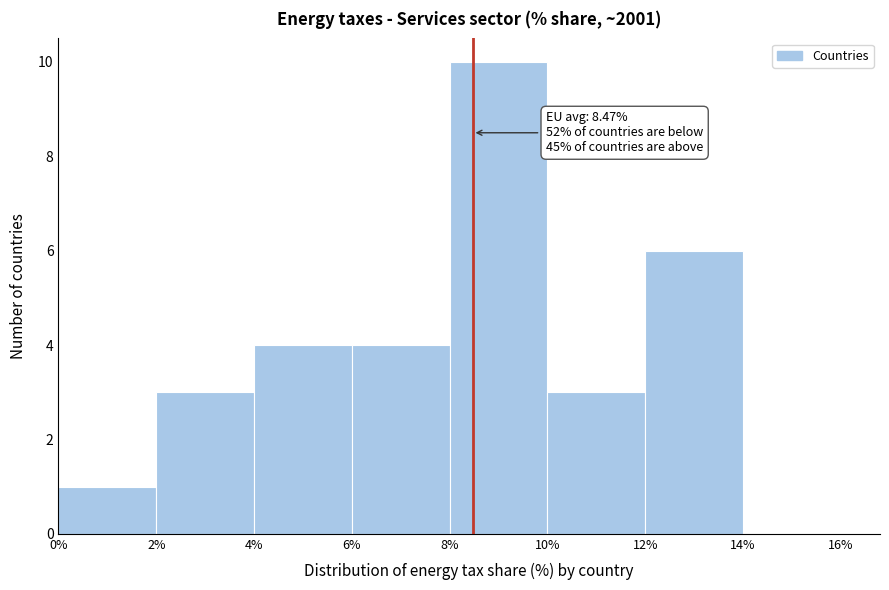

Over which range of the x-axis is the bar tallest?

8% to 10%